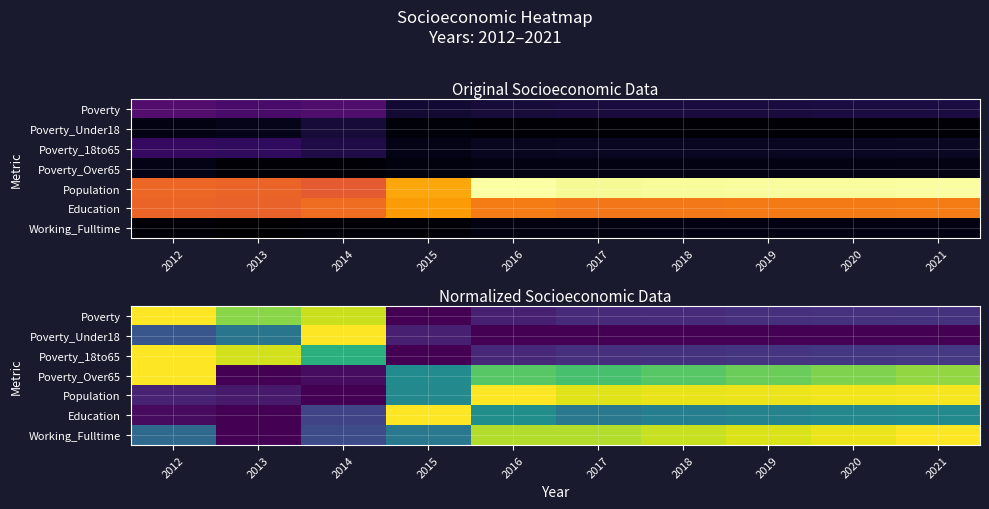

Rank the series at 2021 from highest to lowest value.

Working_Fulltime, Population, Poverty_Over65, Education, Poverty_18to65, Poverty, Poverty_Under18